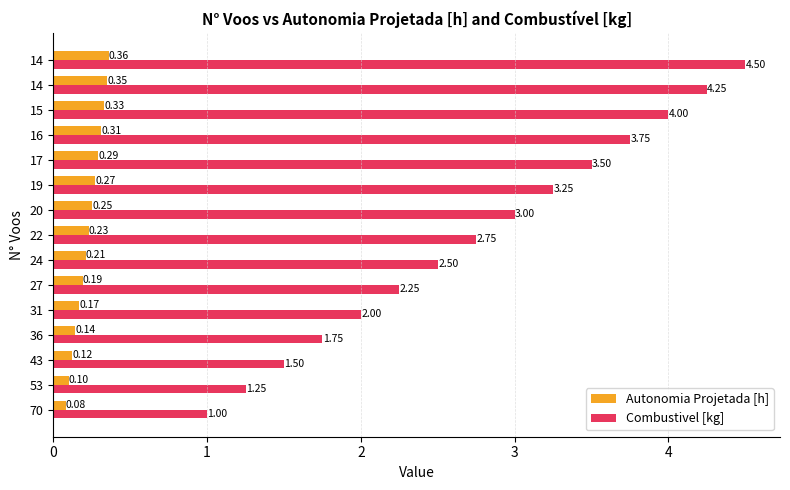

What are all the series names shown in the legend?

Autonomia Projetada [h], Combustivel [kg]